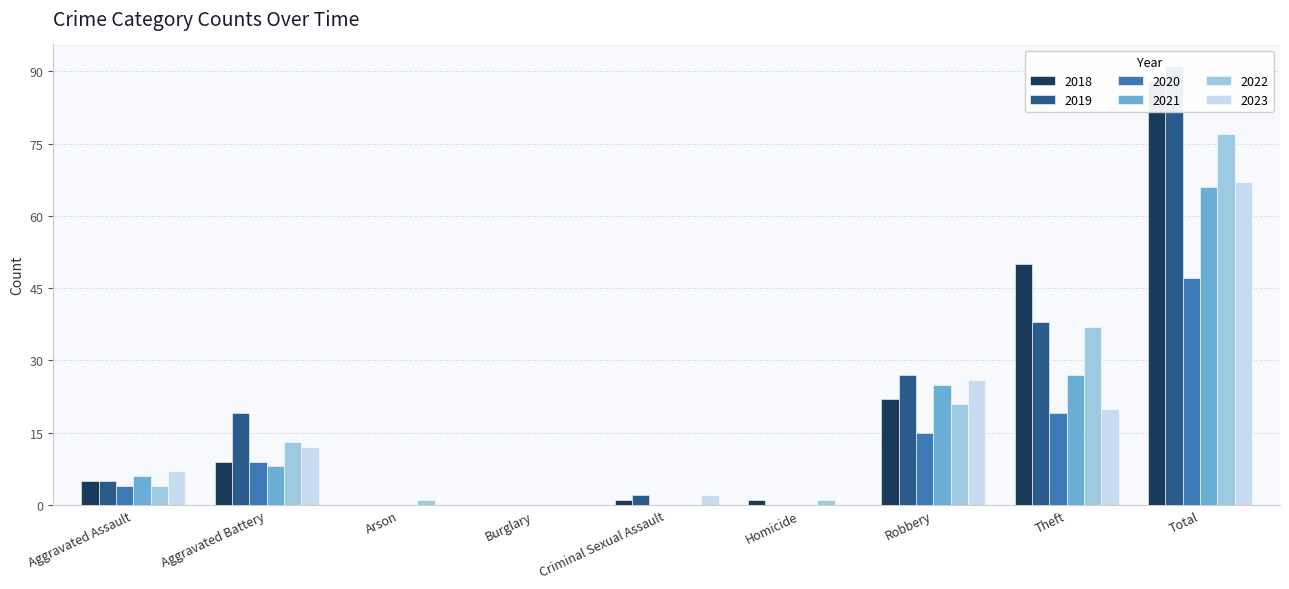

Is the value of 2020 at Aggravated Assault greater than the value of 2023 at Homicide?

Yes